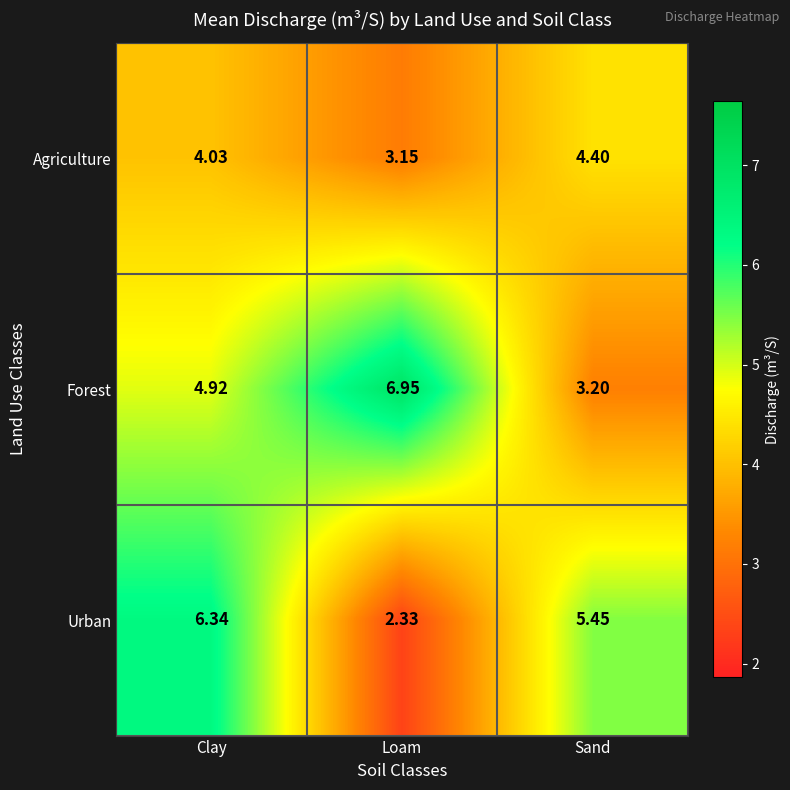

Which category has the highest value across all series?

Loam